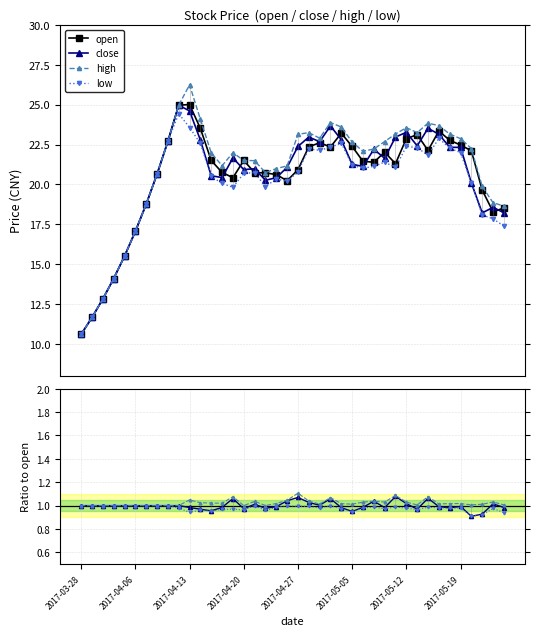

Is the value of close at 2017-05-25 greater than the value of high at 2017-04-11?

No